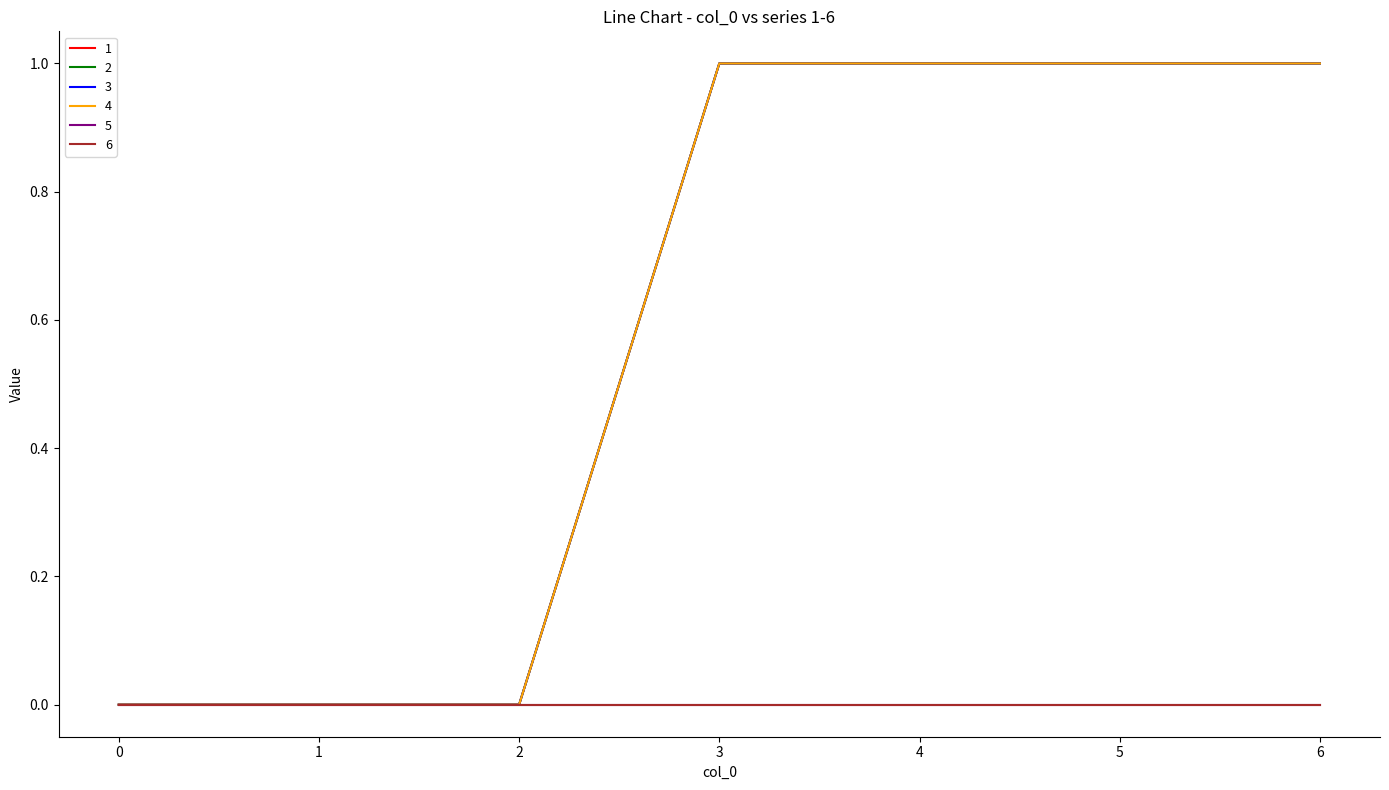

True or false: 1 and 4 cross at least once.

False